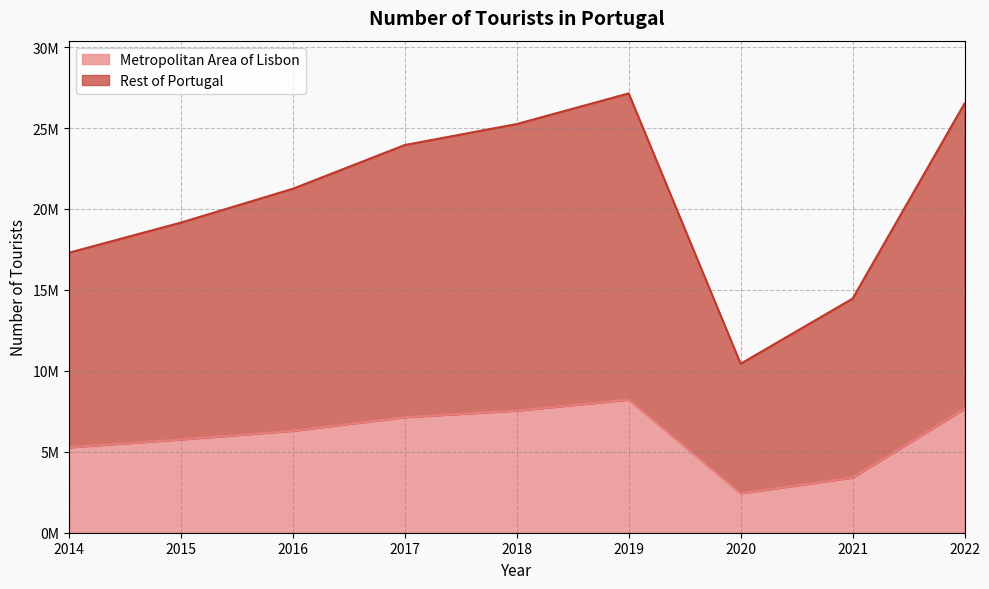

How many series are shown in this chart?

2